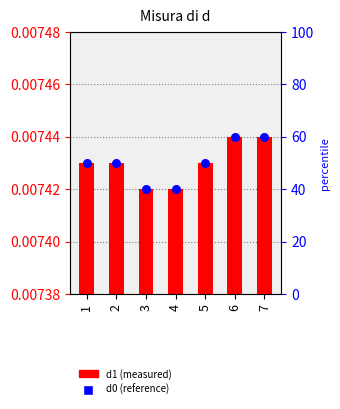

At how many categories does at least one series exceed 0?

7